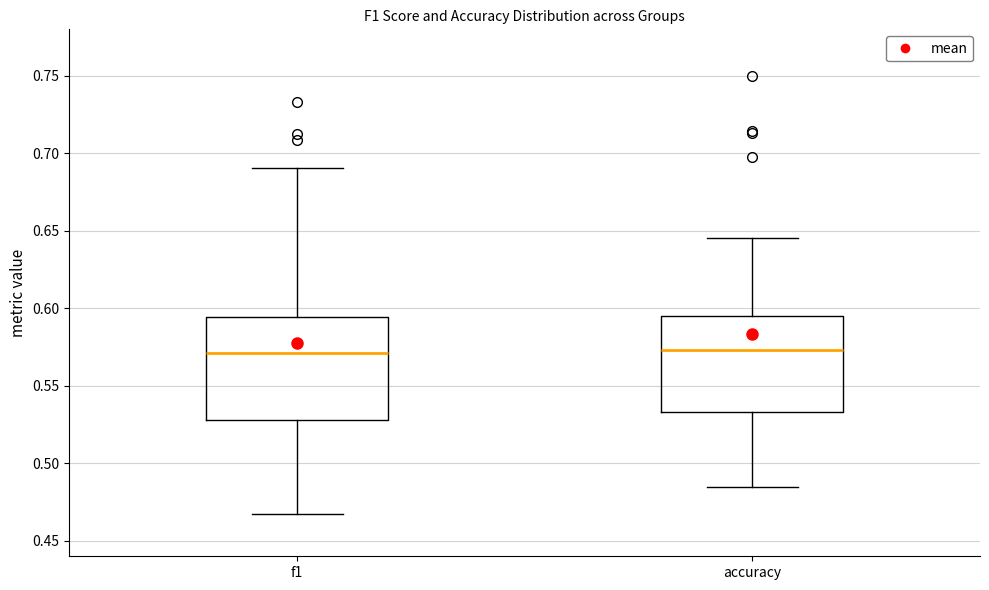

Reading left to right, read every box against the y-axis: the position of its median line, the range the box covers, and the ends of its whiskers. The values are not printed on the chart, so give them approximately, as read against the axis.

f1: median 0.570, box 0.530 to 0.595, whiskers 0.465 to 0.690
accuracy: median 0.575, box 0.535 to 0.595, whiskers 0.485 to 0.645